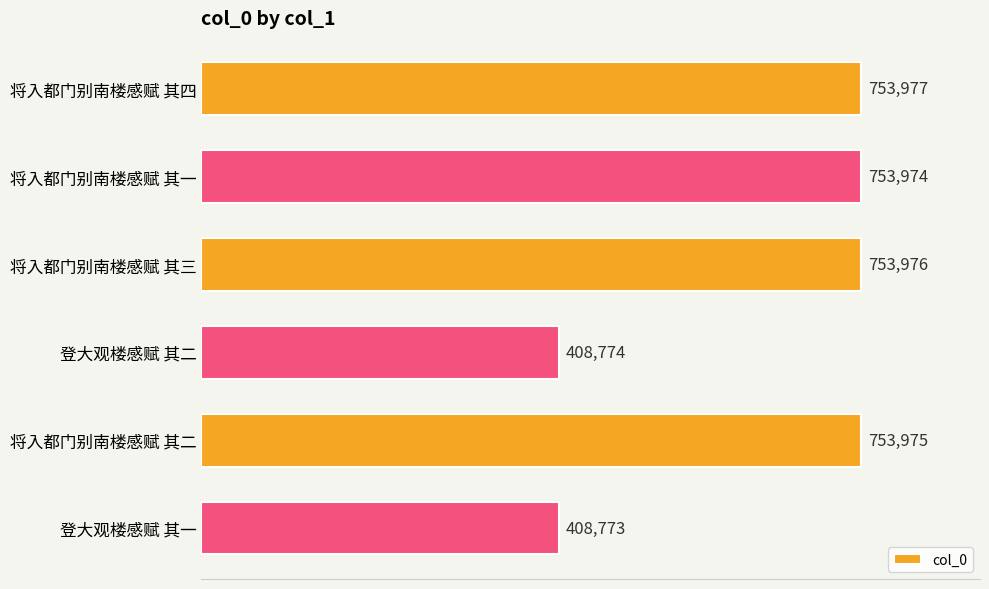

Rank the categories by value from highest to lowest.

将入都门别南楼感赋 其四, 将入都门别南楼感赋 其三, 将入都门别南楼感赋 其二, 将入都门别南楼感赋 其一, 登大观楼感赋 其二, 登大观楼感赋 其一